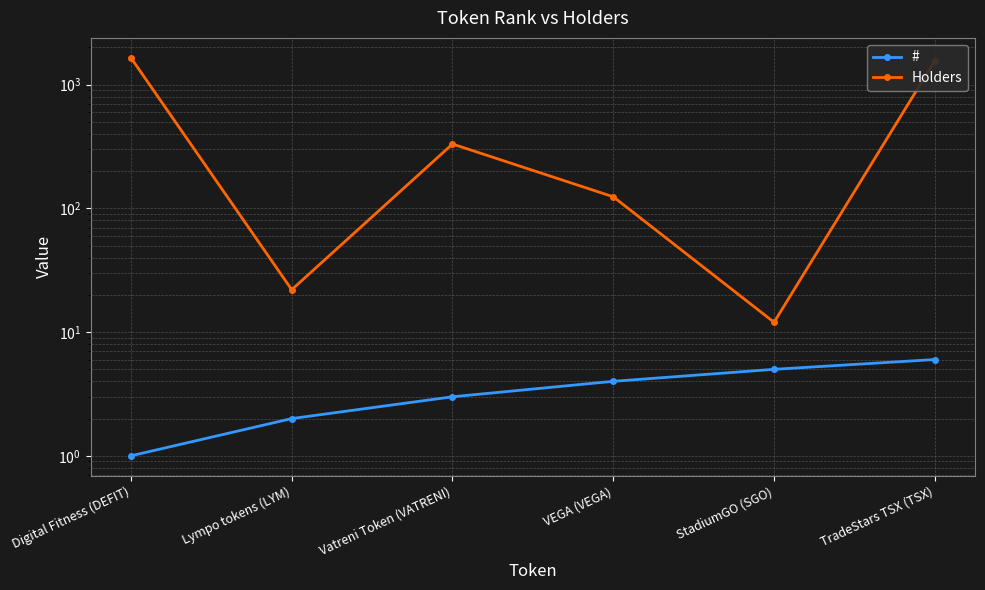

In Holders, how many points are higher than both neighbors (excluding endpoints)?

1